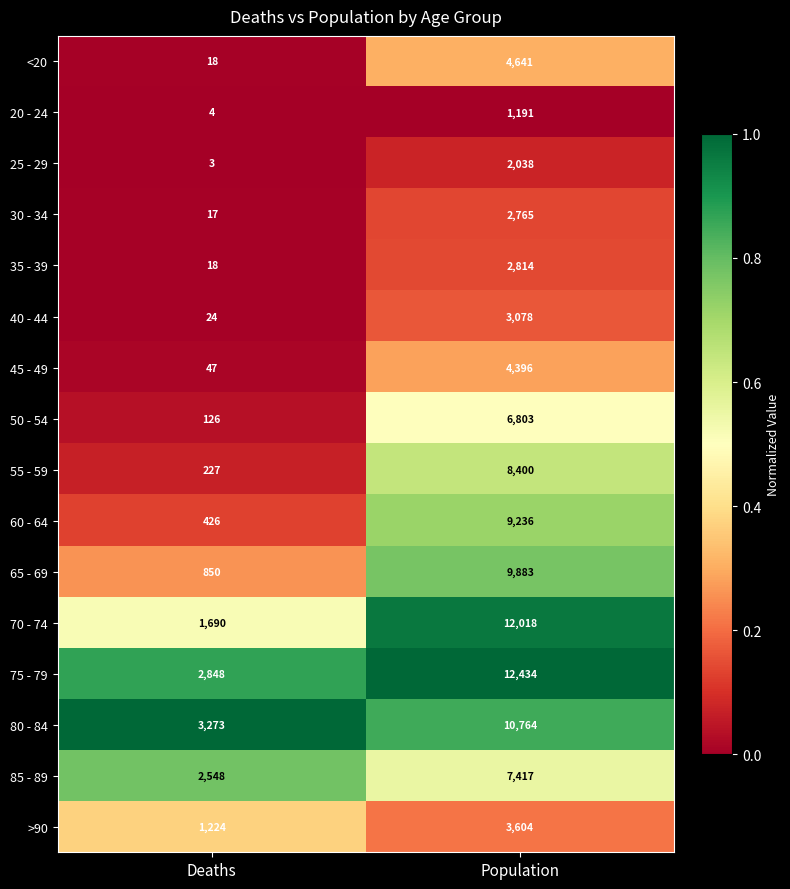

The 55 - 59 series shows 14642 at Population. True or false?

False